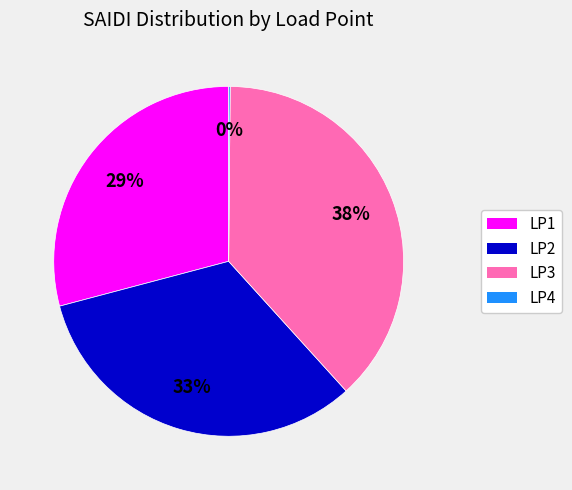

True or false: LP3 accounts for 53% of the total.

False